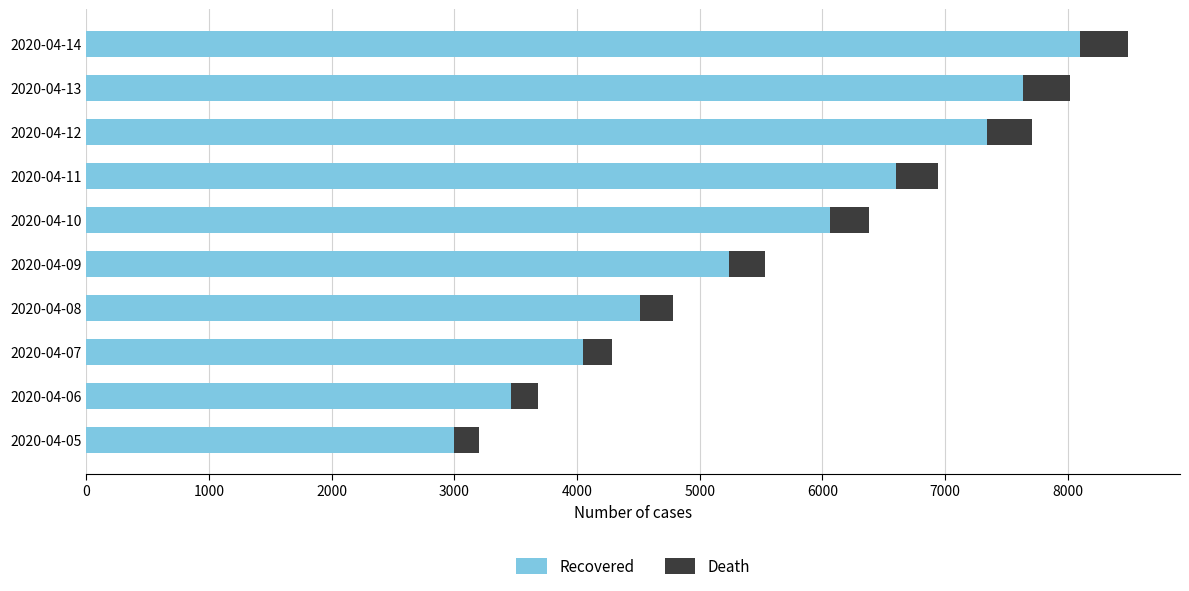

Count the number of categories in the chart.

10